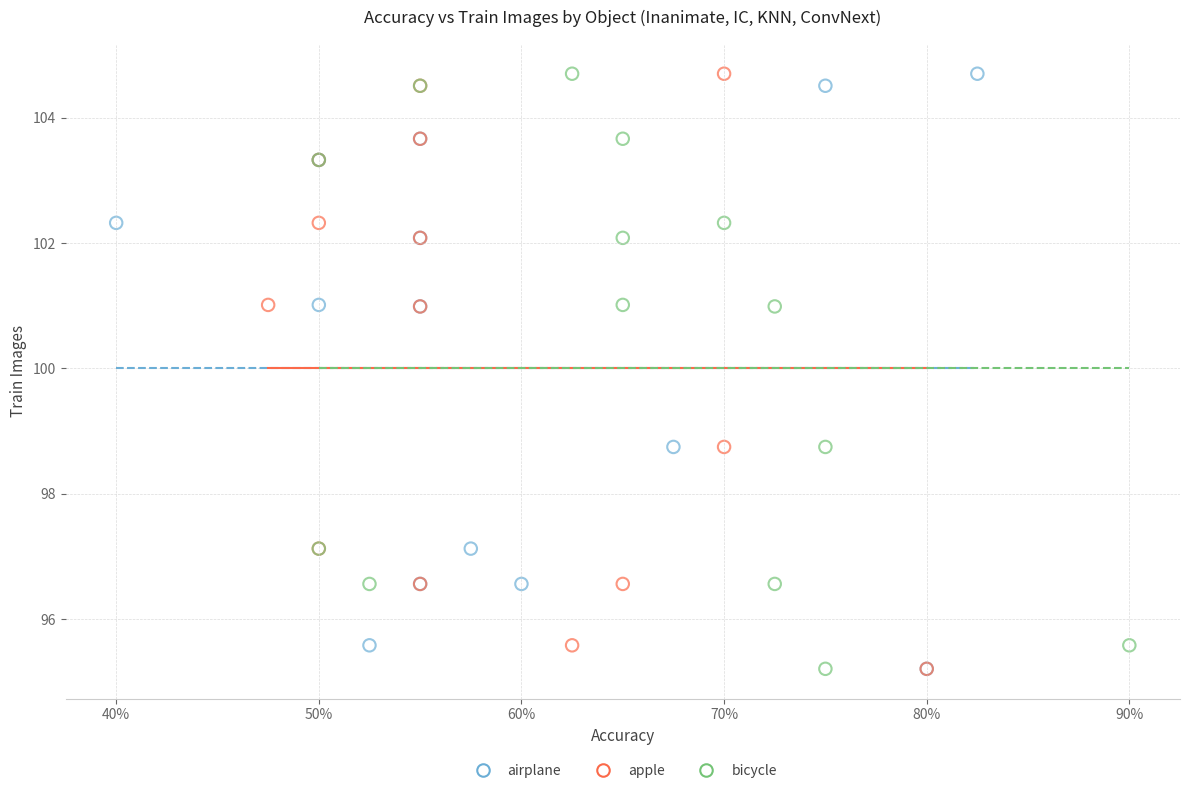

What are all the series names shown in the legend?

airplane, apple, bicycle